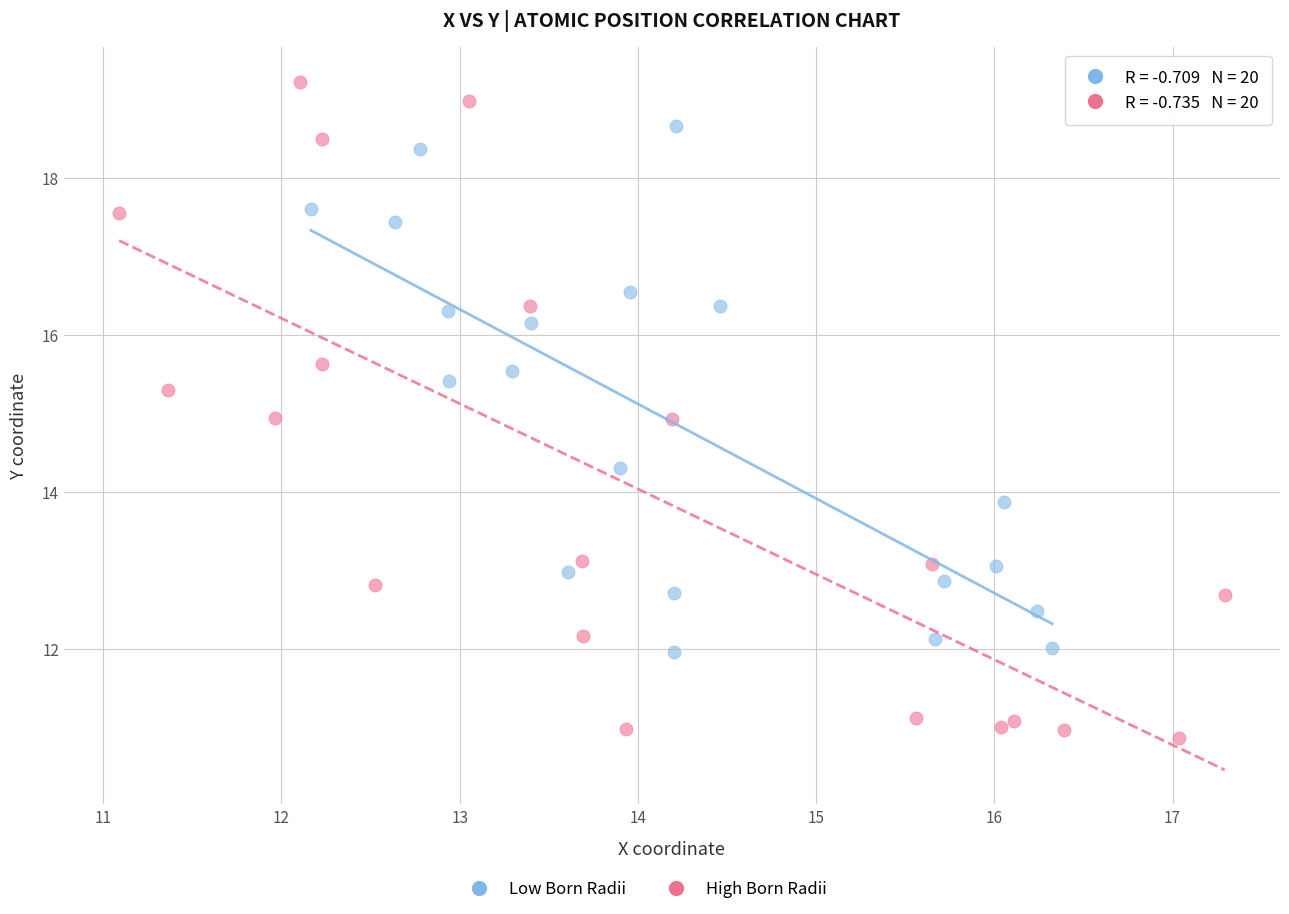

Which series has the largest Y range (max minus min)?

High Born Radii